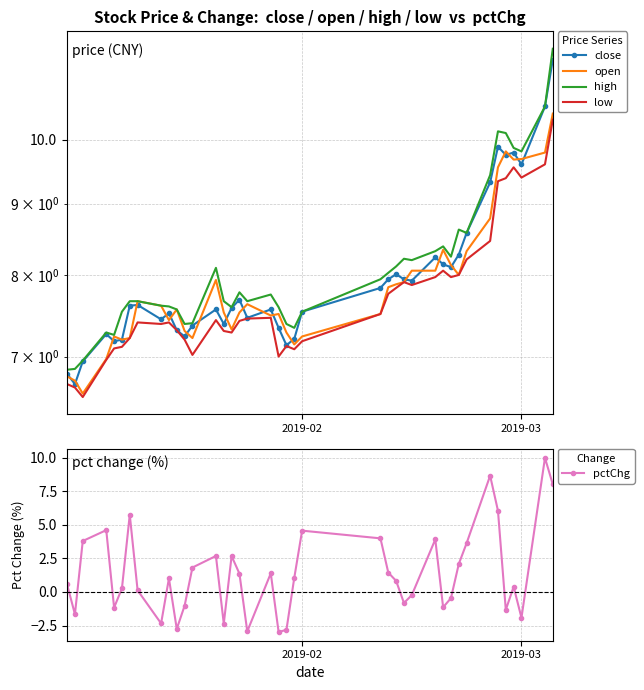

What is the minimum value for pctChg?

-3.0